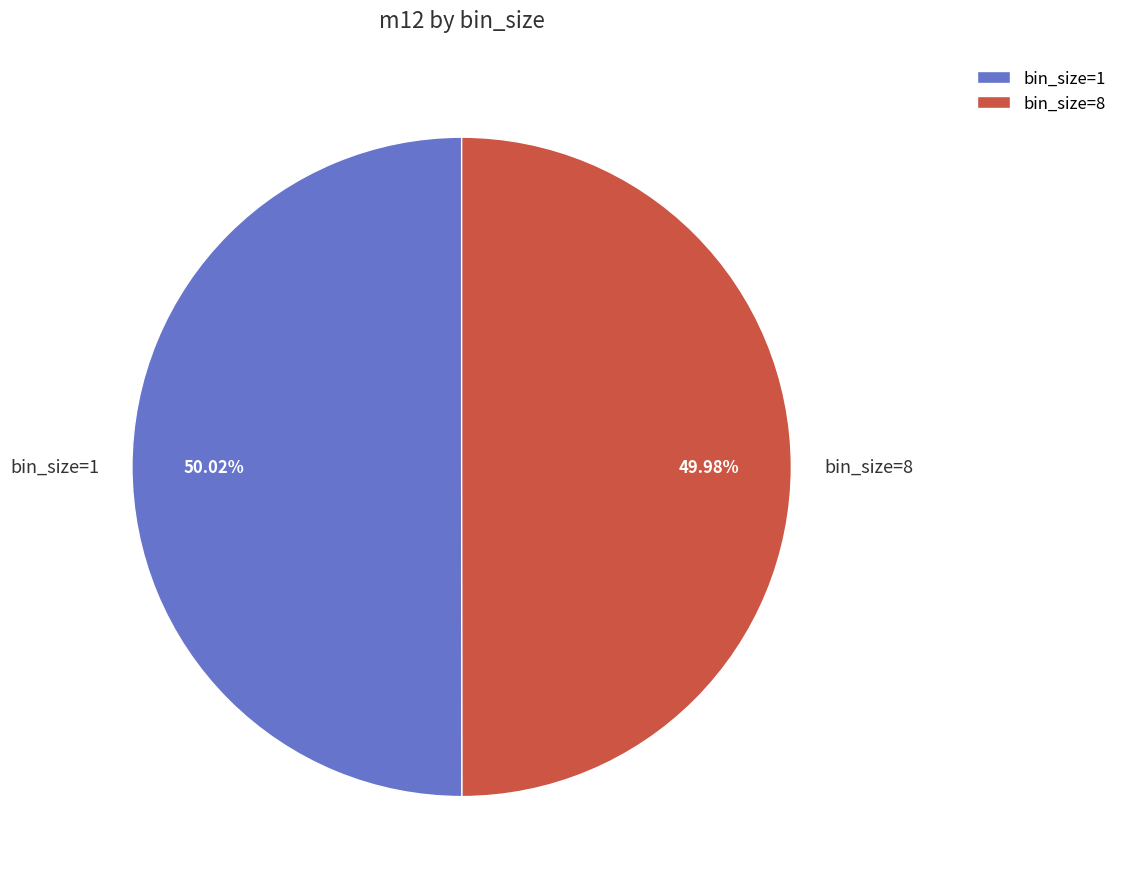

To the nearest percent, what percentage of the pie is bin_size=1?

50%